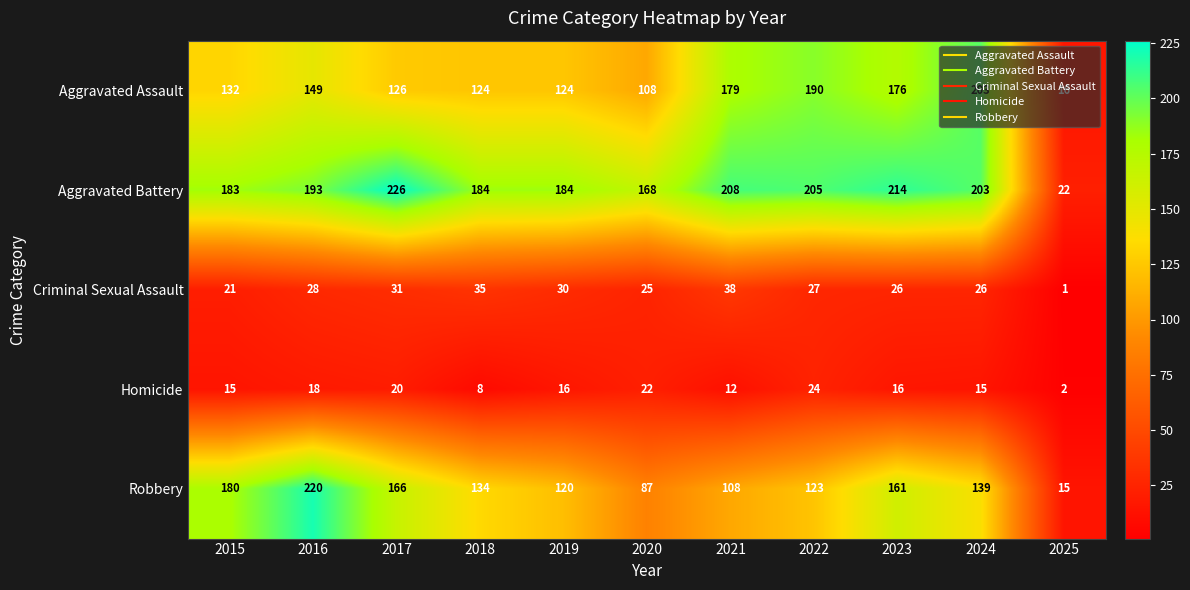

Which category has the lowest value across all series?

2025